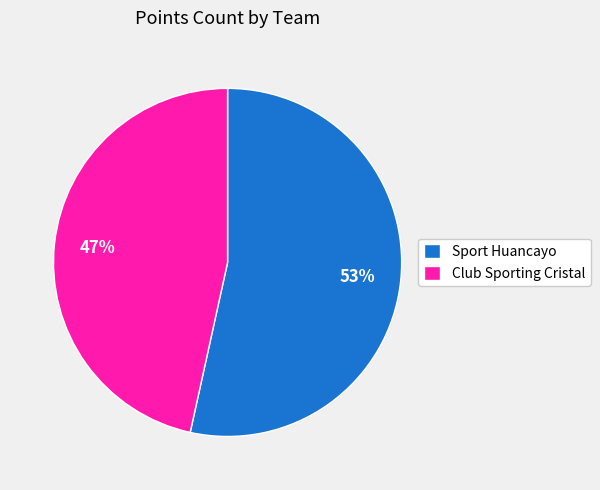

What is the smallest slice in the pie chart?

Club Sporting Cristal